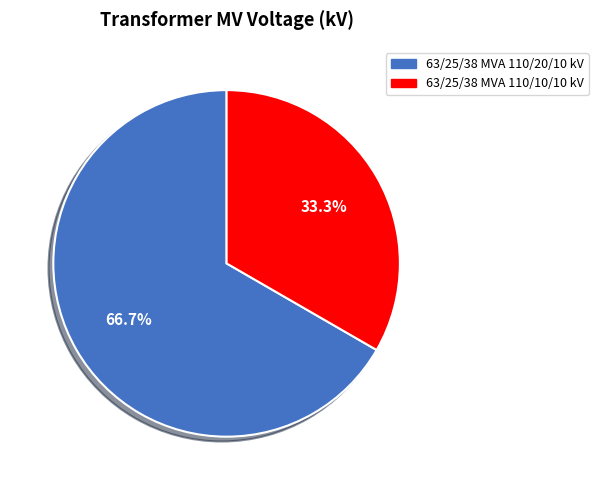

How many segments does this pie chart have?

2